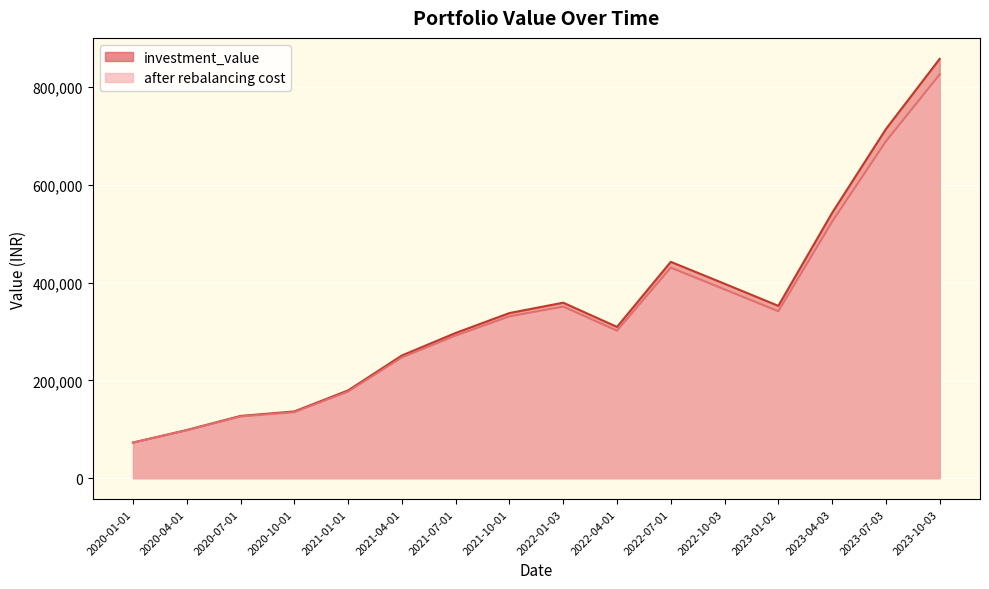

At which category is the sum across all series the highest?

2023-10-03